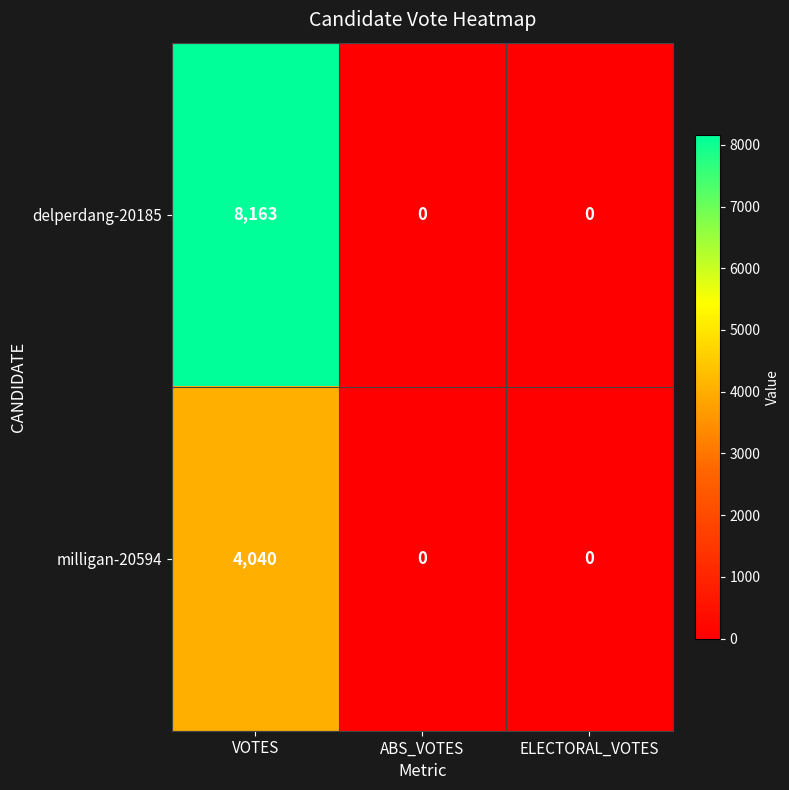

What is the spread (max minus min) of values at VOTES?

4123